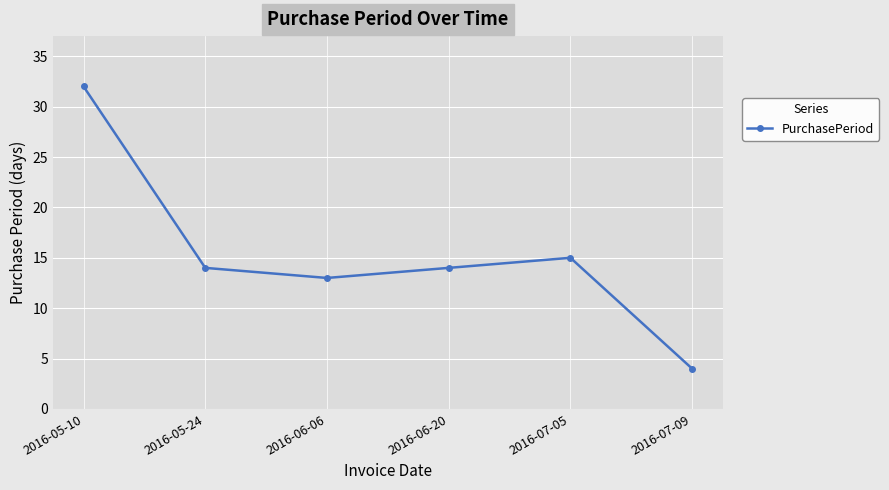

Which label corresponds to the smallest value in the chart?

2016-07-09